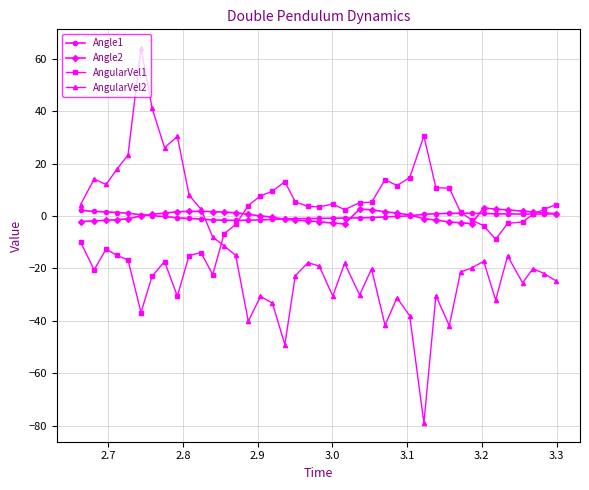

Which series has the widest spread of values?

AngularVel2